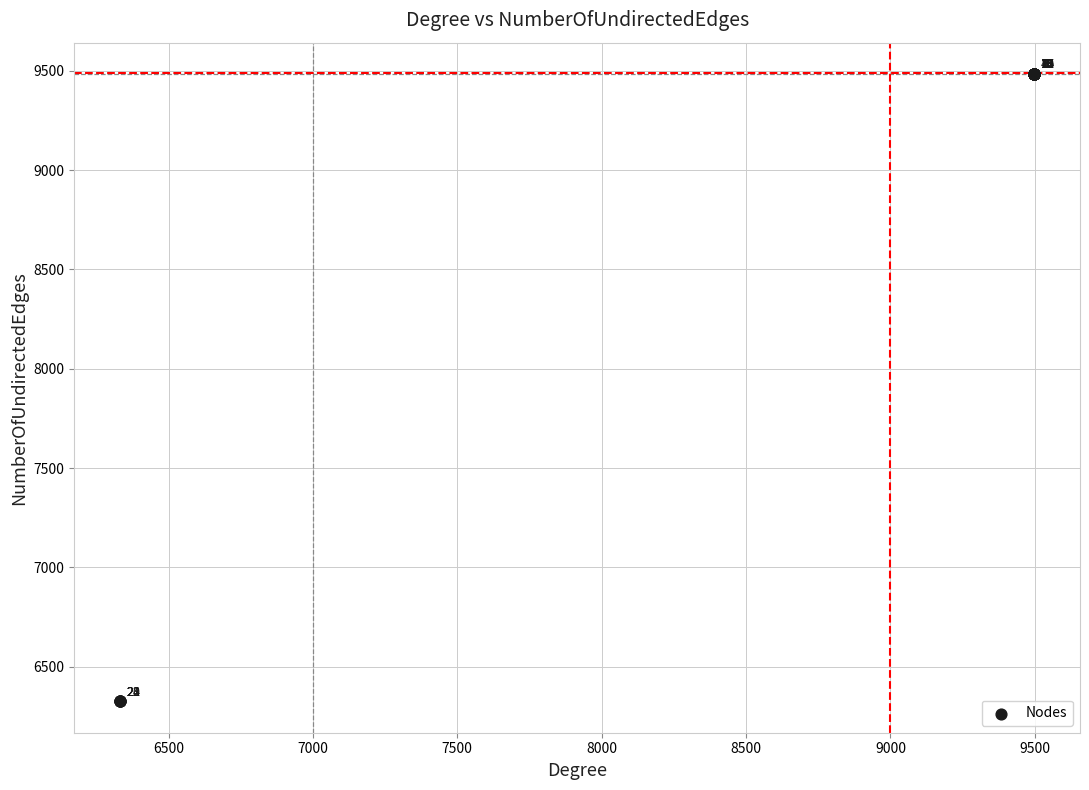

What Y value in the scatter plot is closest to 7904?

6326